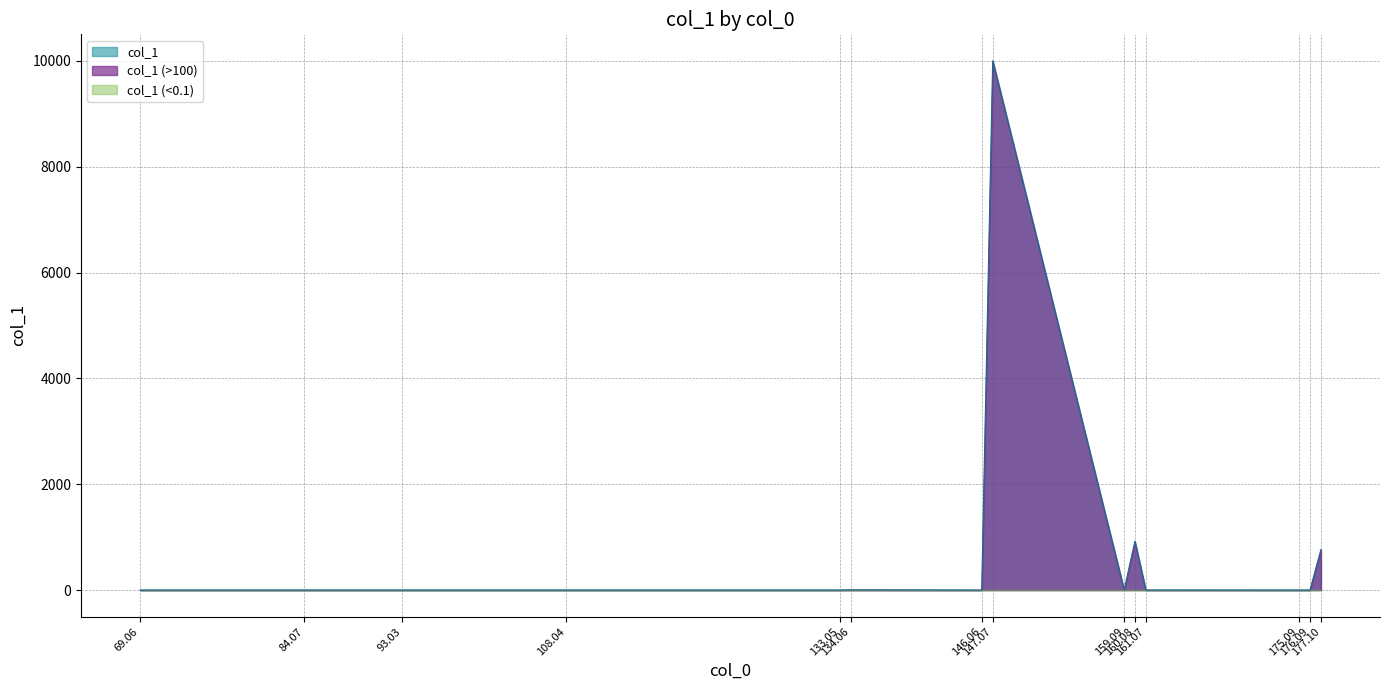

Reading right to left, extract all data points from this chart.

767.2	0.0	0.0	1.2	921.4	2.6	10000.0	0.0	5.4	0.0	0.1	0.0	0.0	0.0